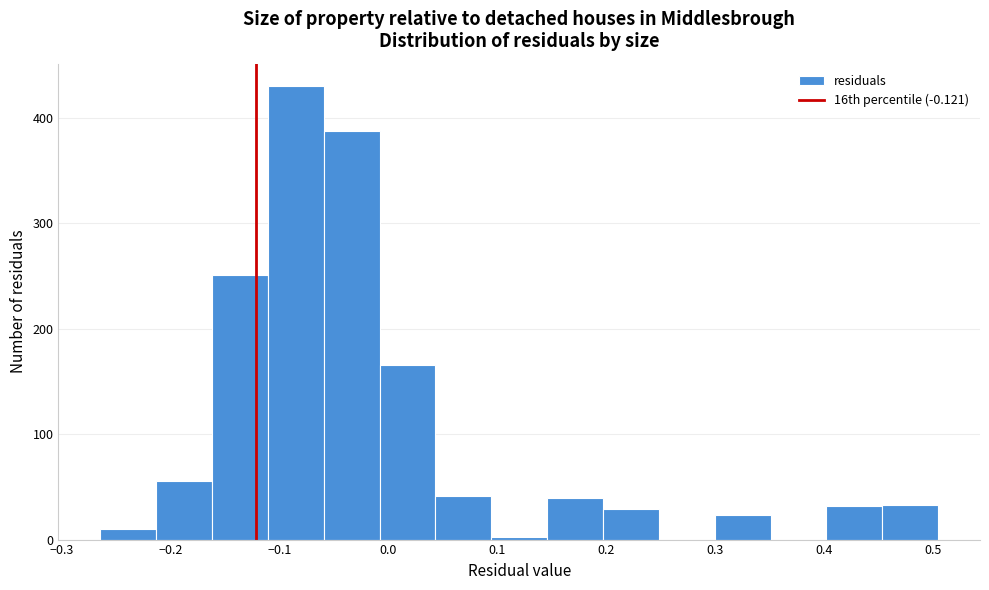

What is the height of the bar covering -0.01 to 0.04 on the x-axis? Neither the bar edges nor the heights are printed on the chart, so give them approximately, as read against the axes.

170